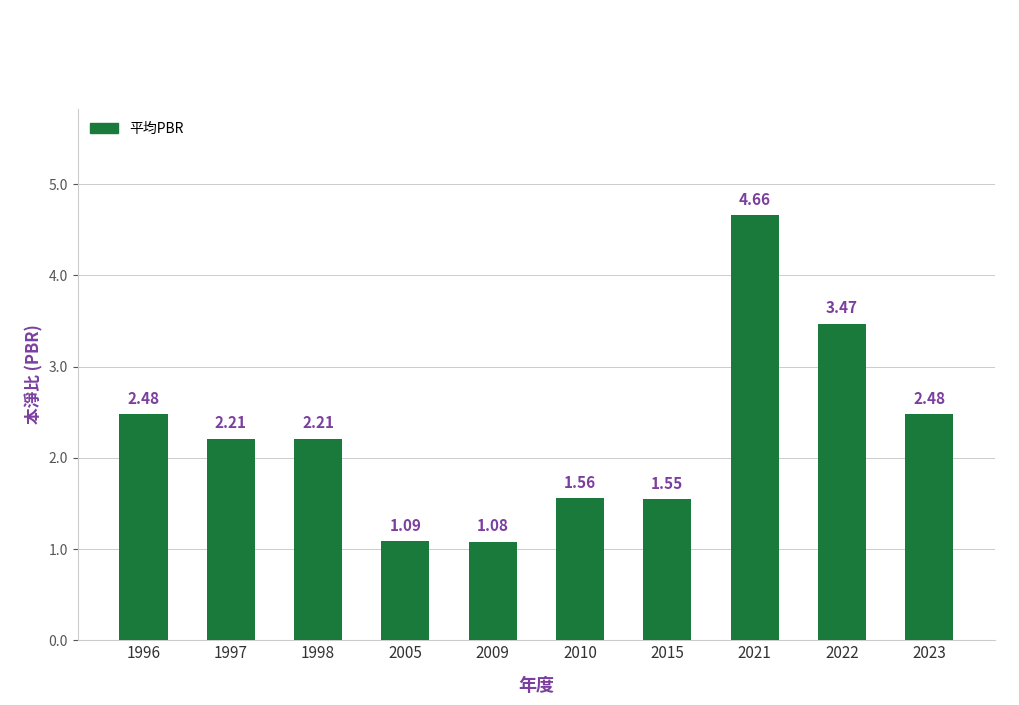

What is the change in value from 1997 to 2005?

-1.1